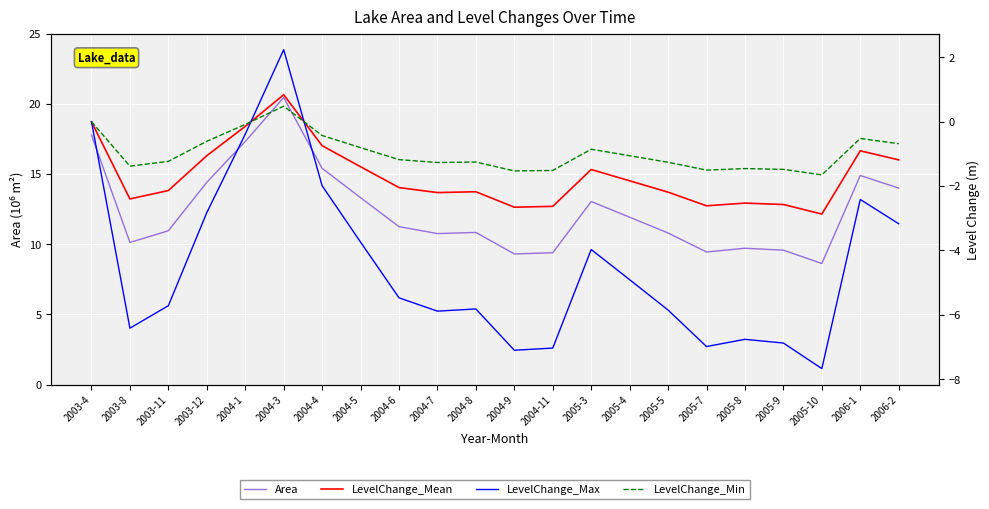

What is the label of the 13th point from the left?

2004-11